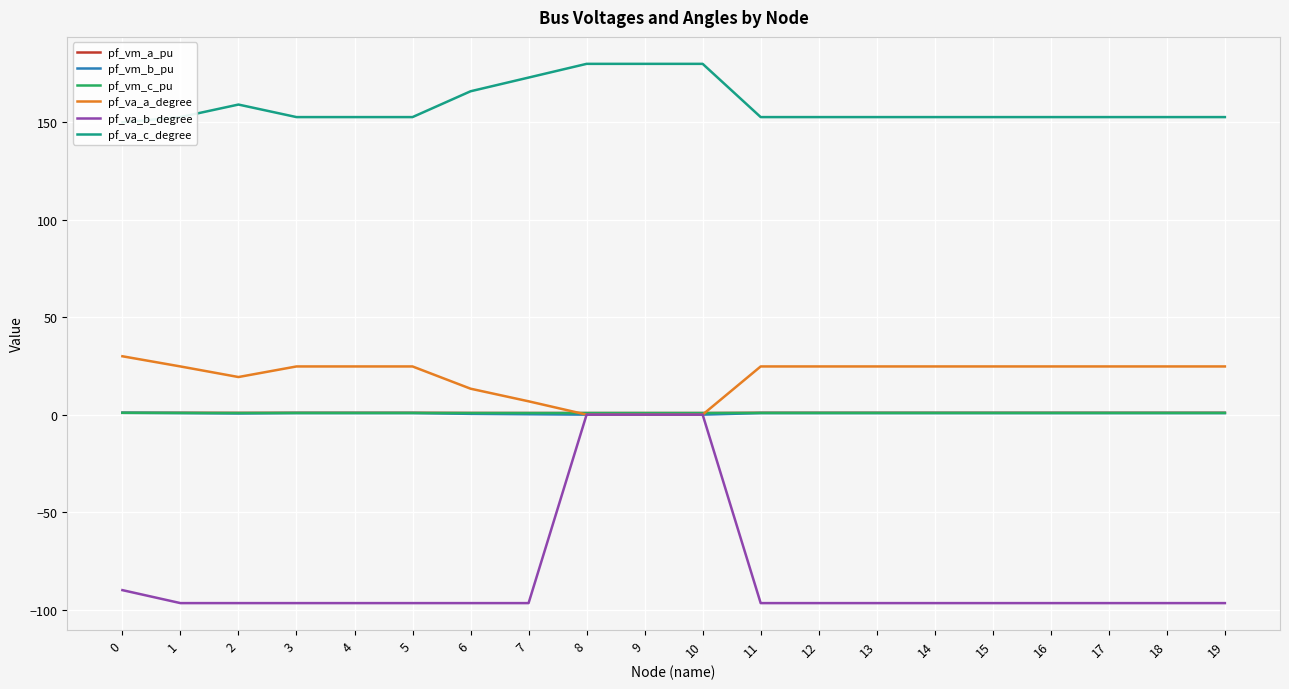

What is the average value of the pf_va_c_degree series?

158.6